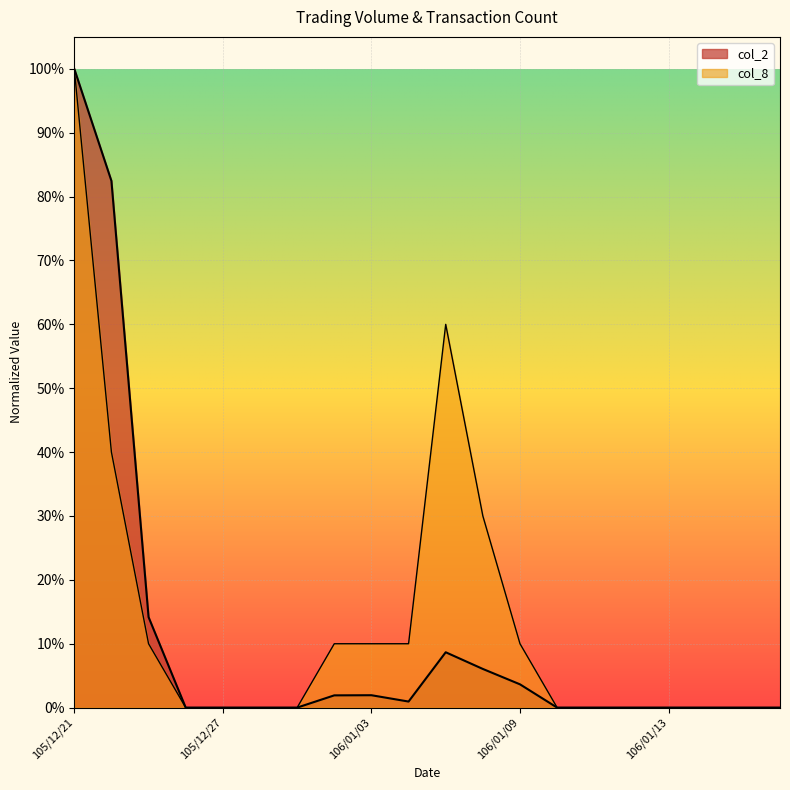

At which category is the sum across all series the highest?

105/12/21